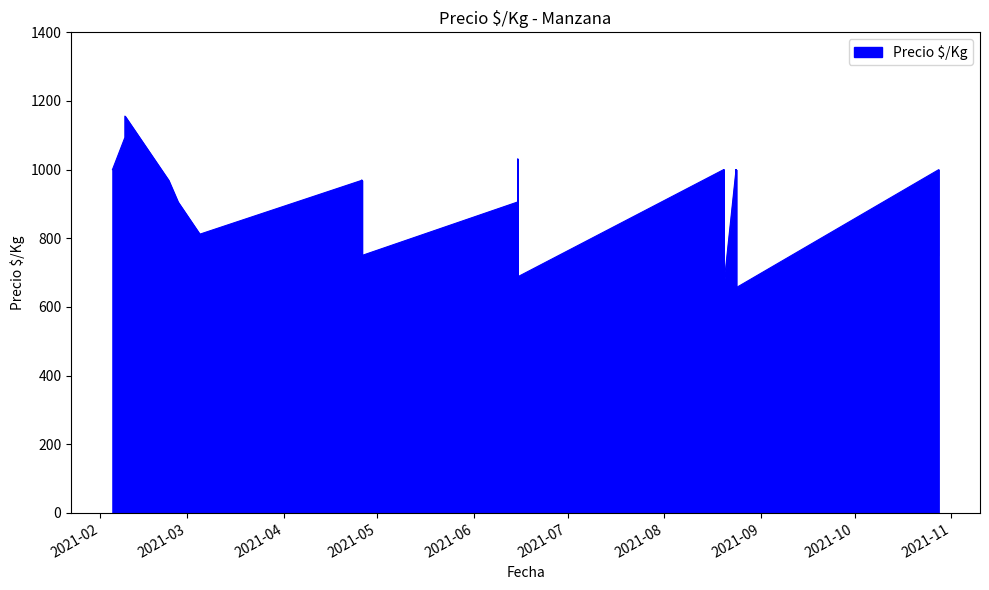

How many data points are above 906?

17